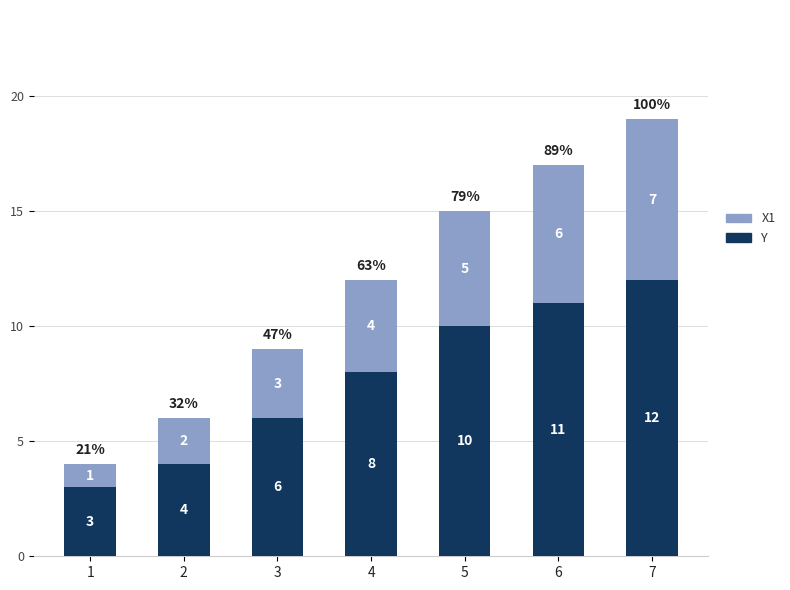

Count the Y values in the range 4 to 11.

5